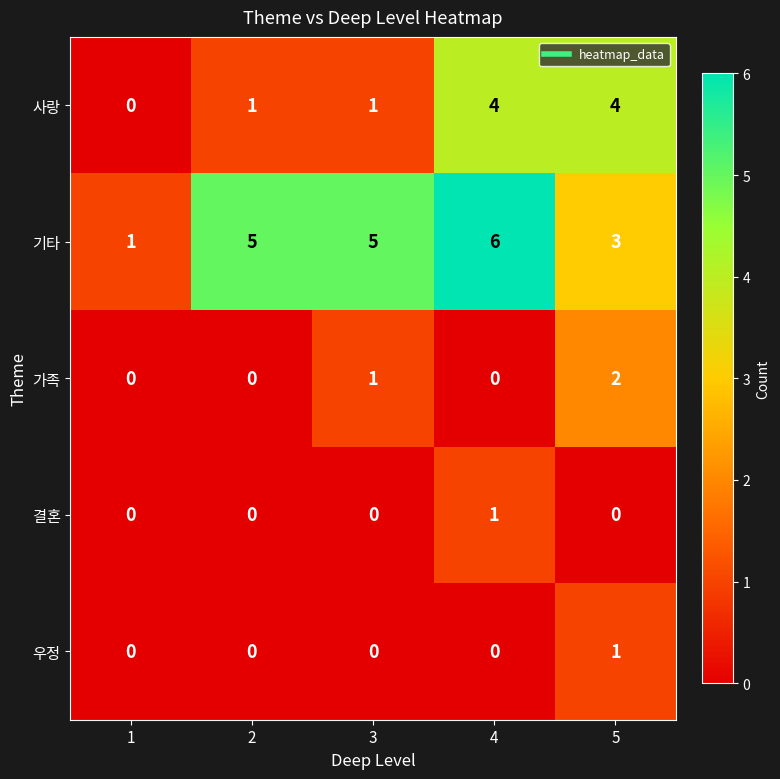

What is the difference between the second highest and second lowest values in the 사랑 series?

3